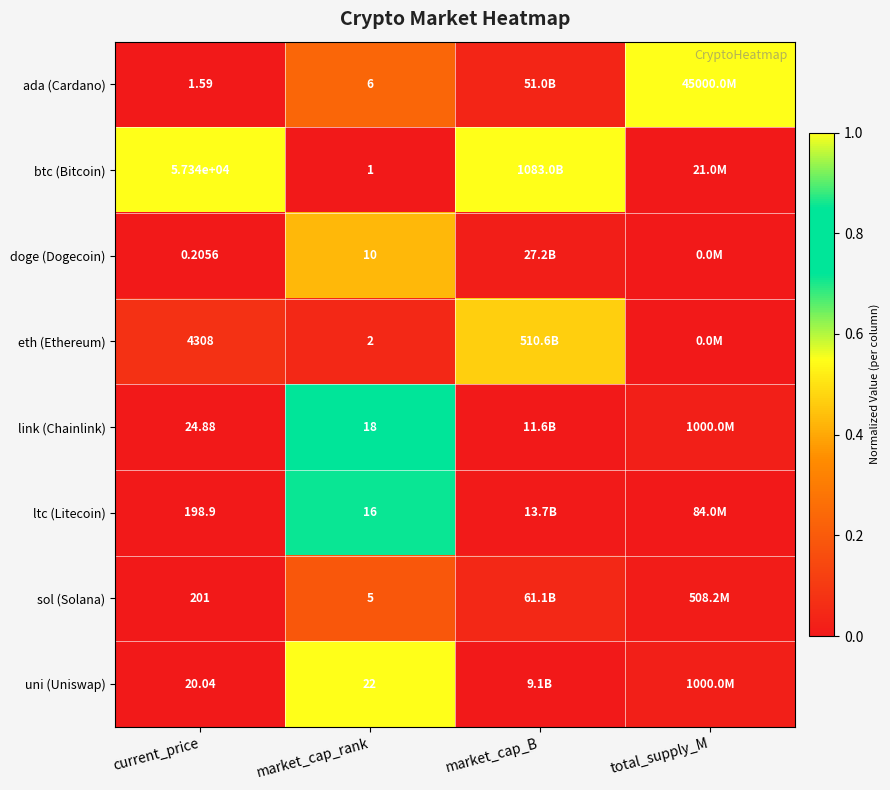

Rank the series at market_cap_rank from lowest to highest value.

btc (Bitcoin), eth (Ethereum), sol (Solana), ada (Cardano), doge (Dogecoin), ltc (Litecoin), link (Chainlink), uni (Uniswap)